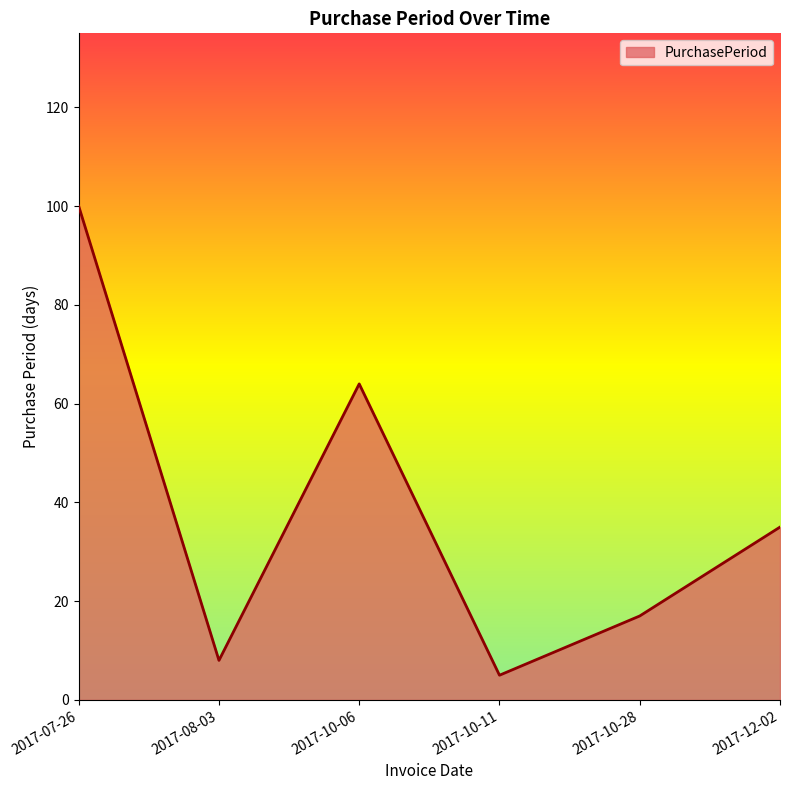

True or false: the data shows 100 at 2017-07-26.

True